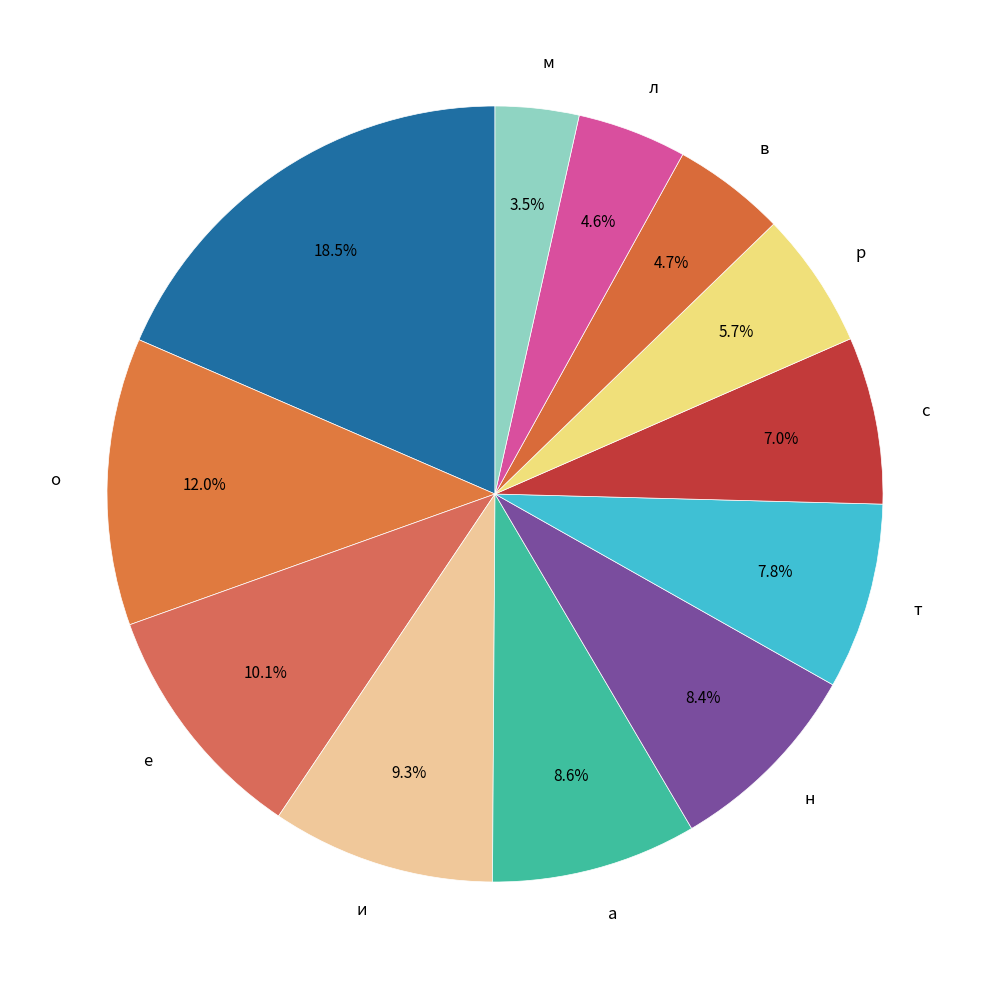

Does any single category account for the majority?

No